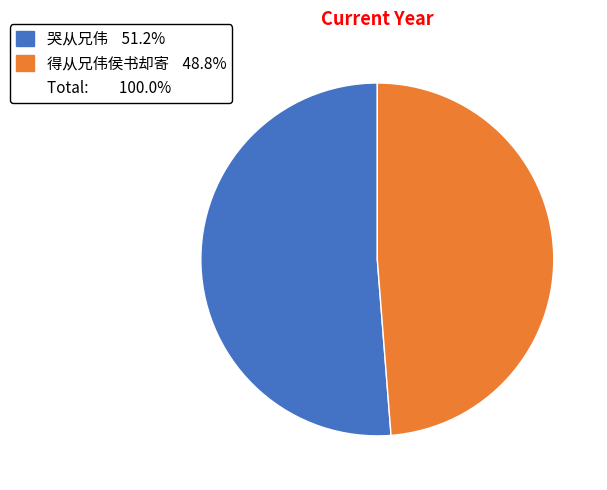

Is there any slice that represents more than half of the pie?

Yes